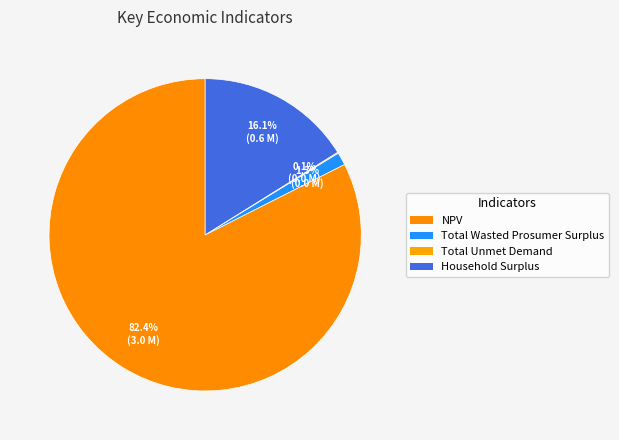

Approximately how many times larger is the value at Total Wasted Prosumer Surplus compared to Household Surplus?

0.1